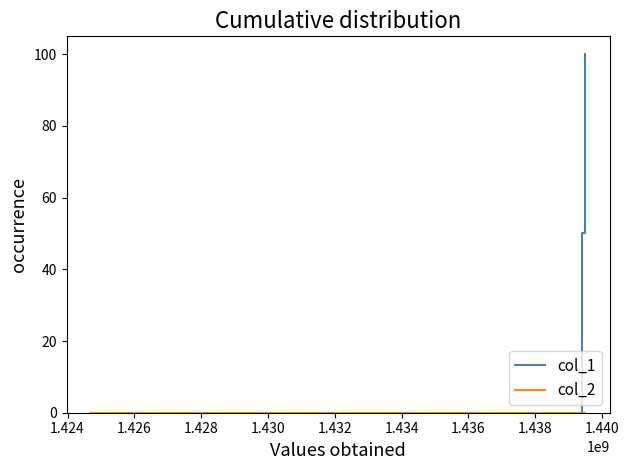

Which series has the widest spread of values?

col_1